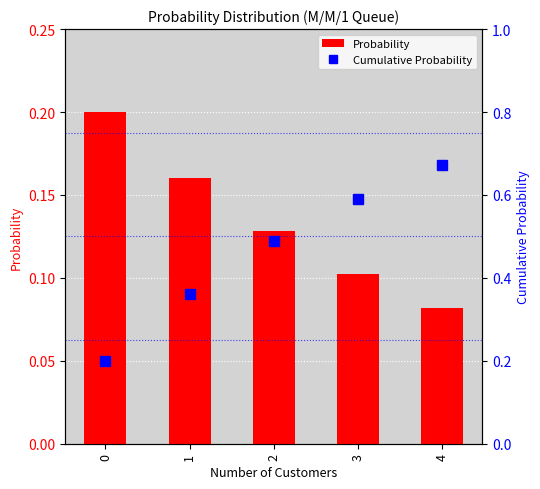

List the labels in order of Cumulative Probability value, smallest first.

0, 1, 2, 3, 4